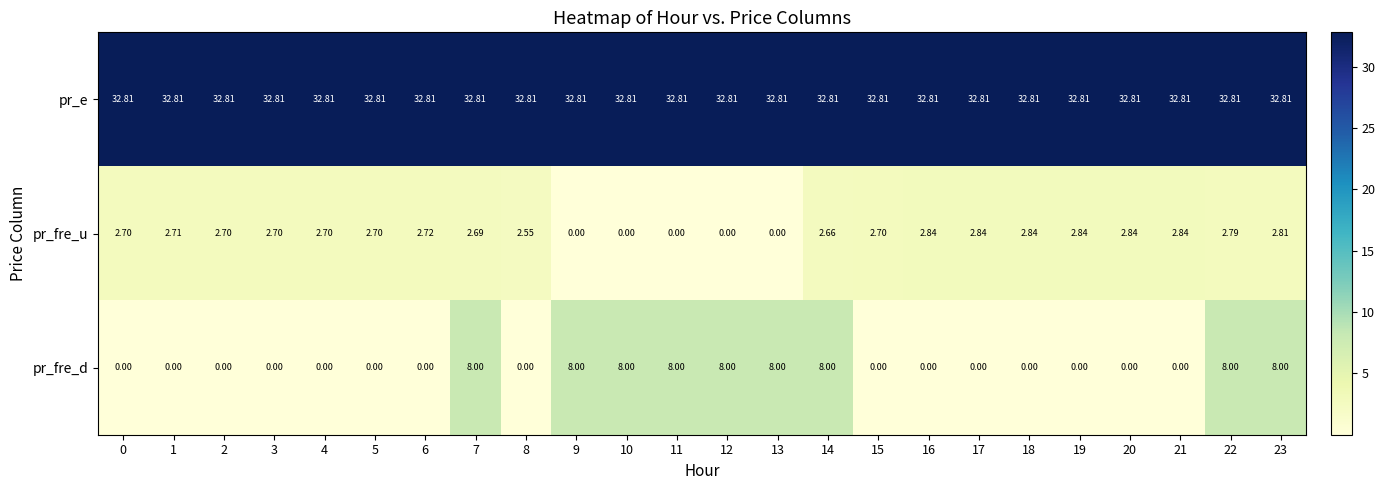

Which series has the largest range (max minus min)?

pr_fre_d